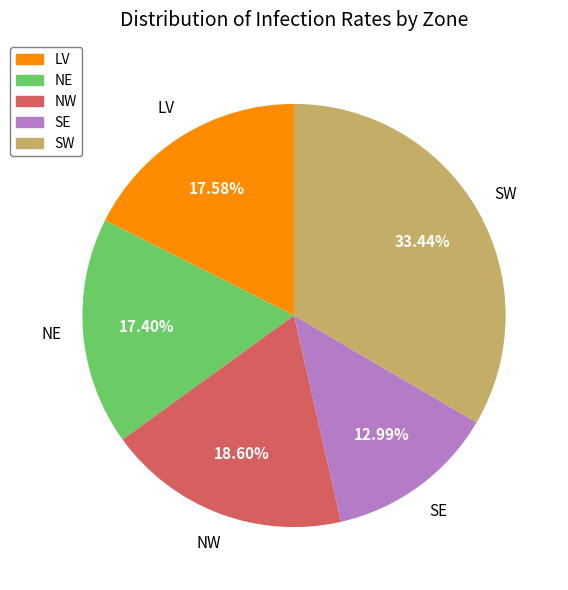

How many segments does this pie chart have?

5